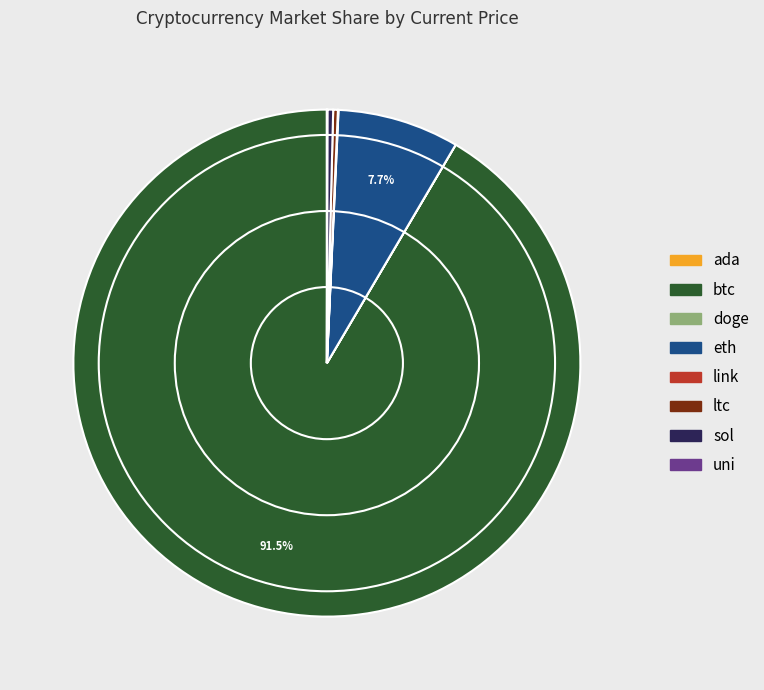

Which category has the biggest portion of the pie?

btc